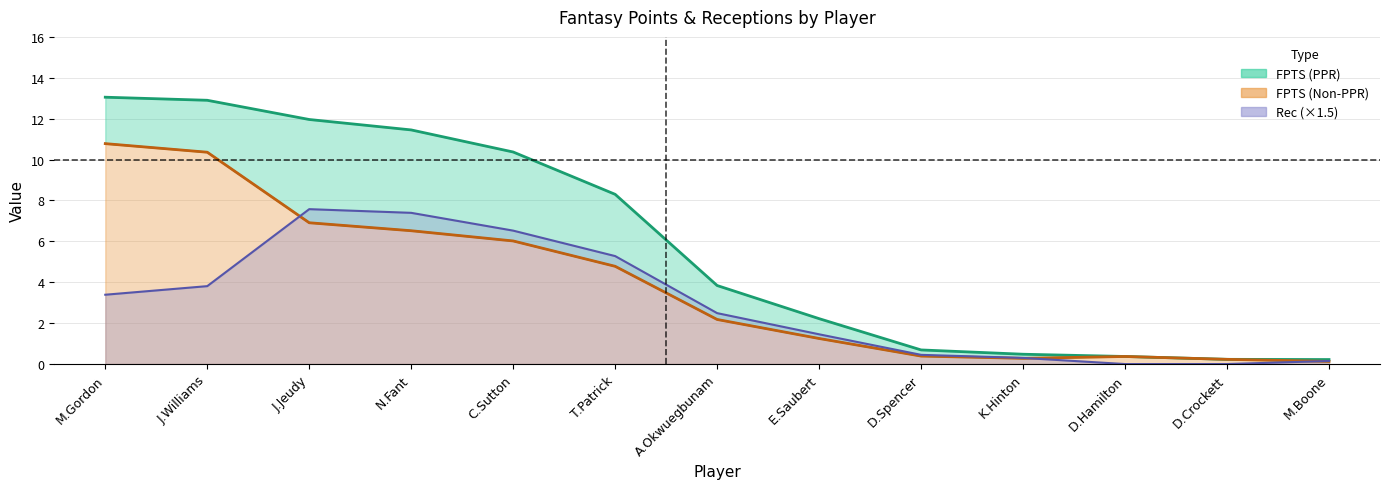

Is the value of FPTS (PPR) at C.Sutton greater than the value of Rec at D.Hamilton?

Yes